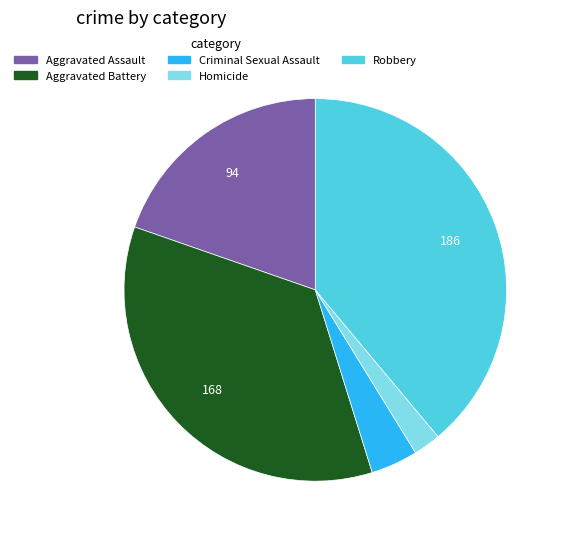

True or false: Robbery accounts for 28% of the total.

False